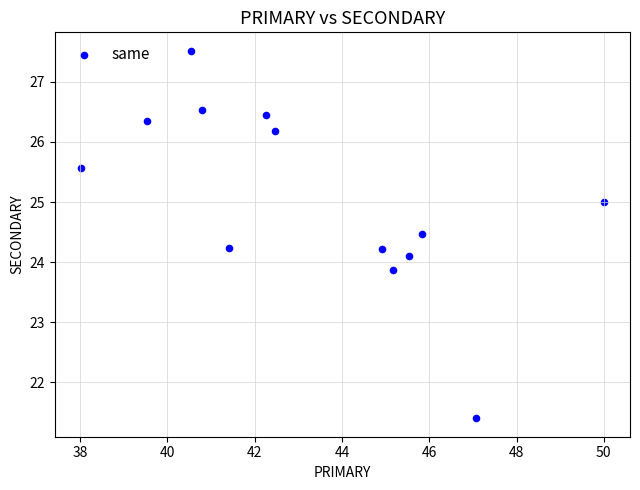

What is the range of Y values (max minus min)?

6.1